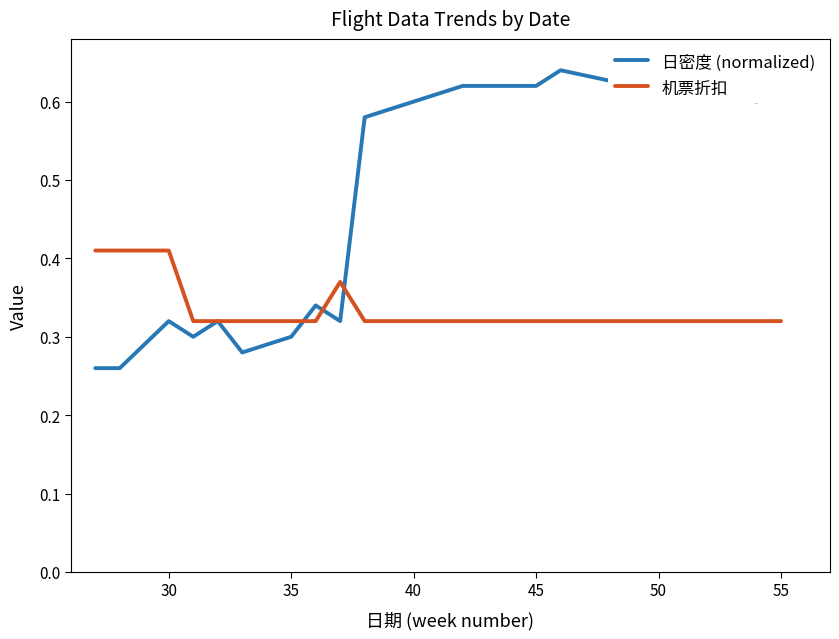

Which series has the largest total across all categories?

日密度 (normalized)